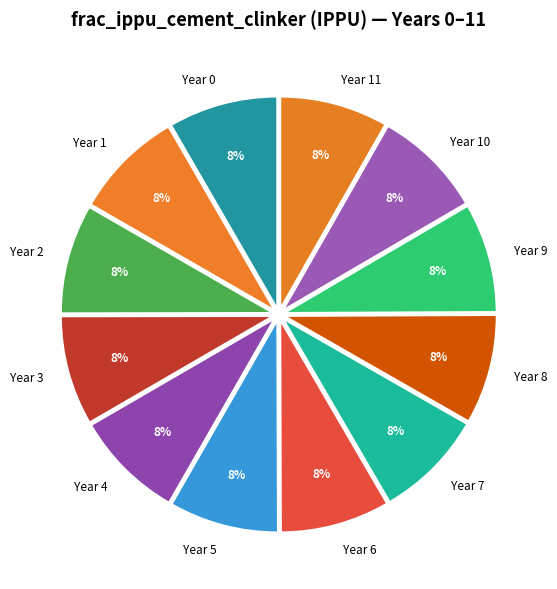

Is there any slice that represents more than half of the pie?

No